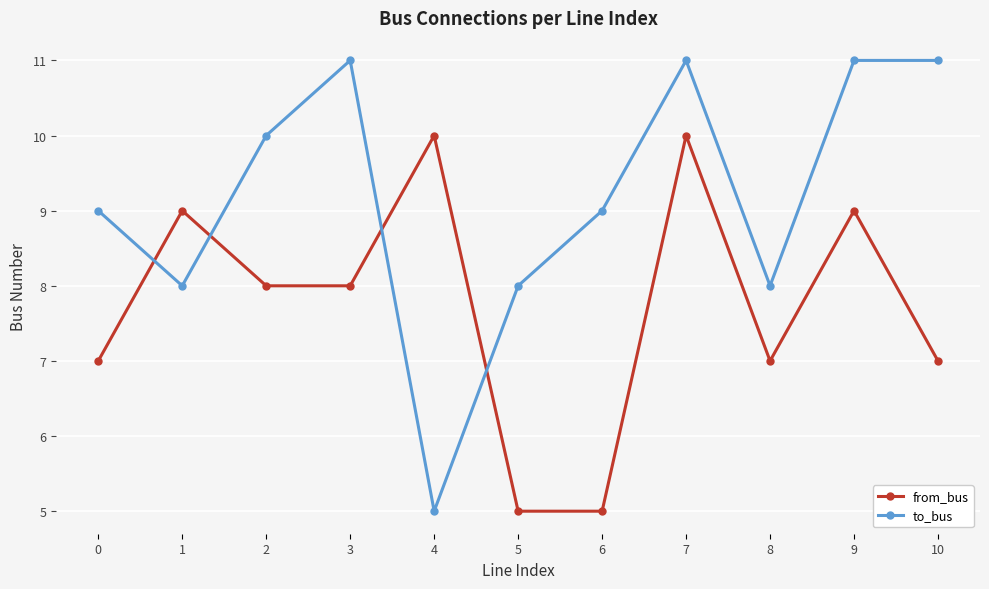

What is the smallest value displayed?

5